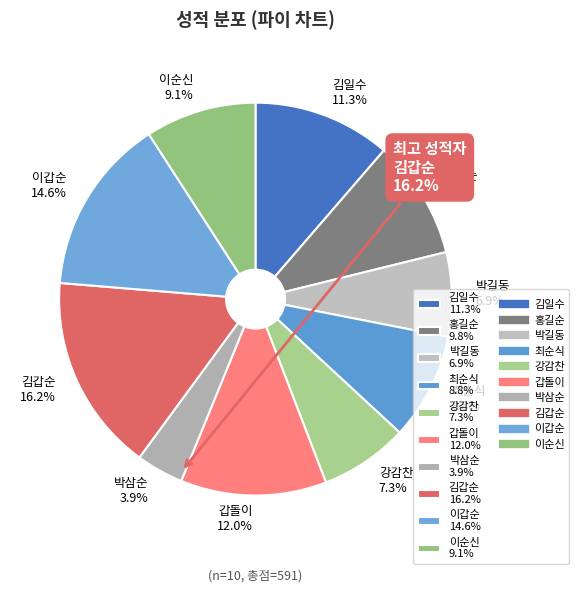

To the nearest percent, what is the average slice percentage?

10%